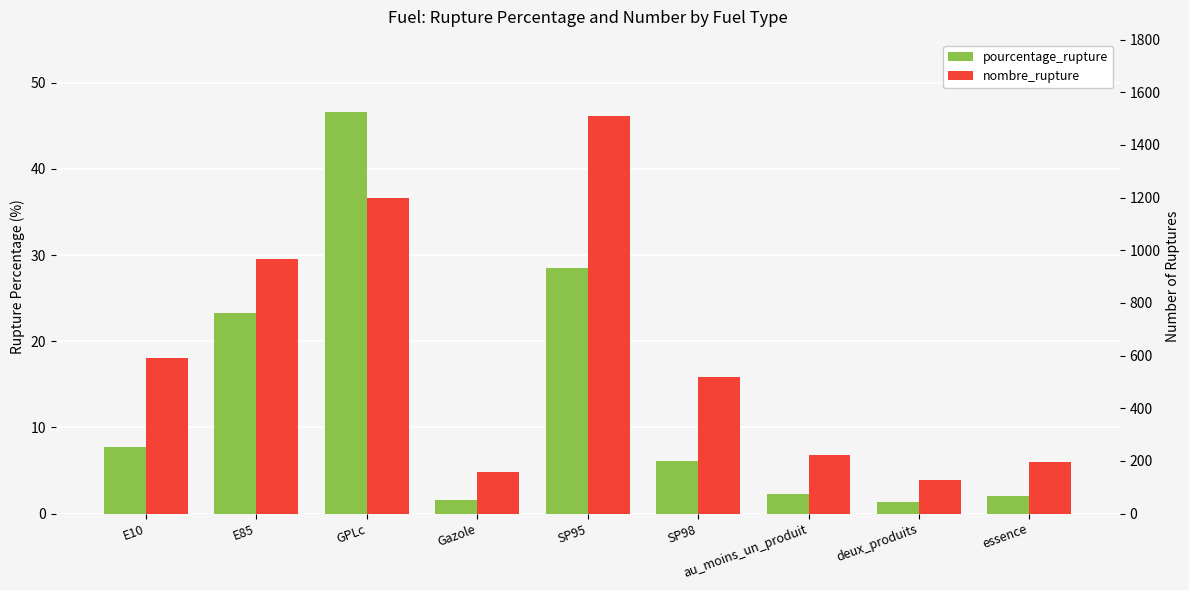

What is the difference between the second highest and second lowest values in the pourcentage_rupture series?

26.9